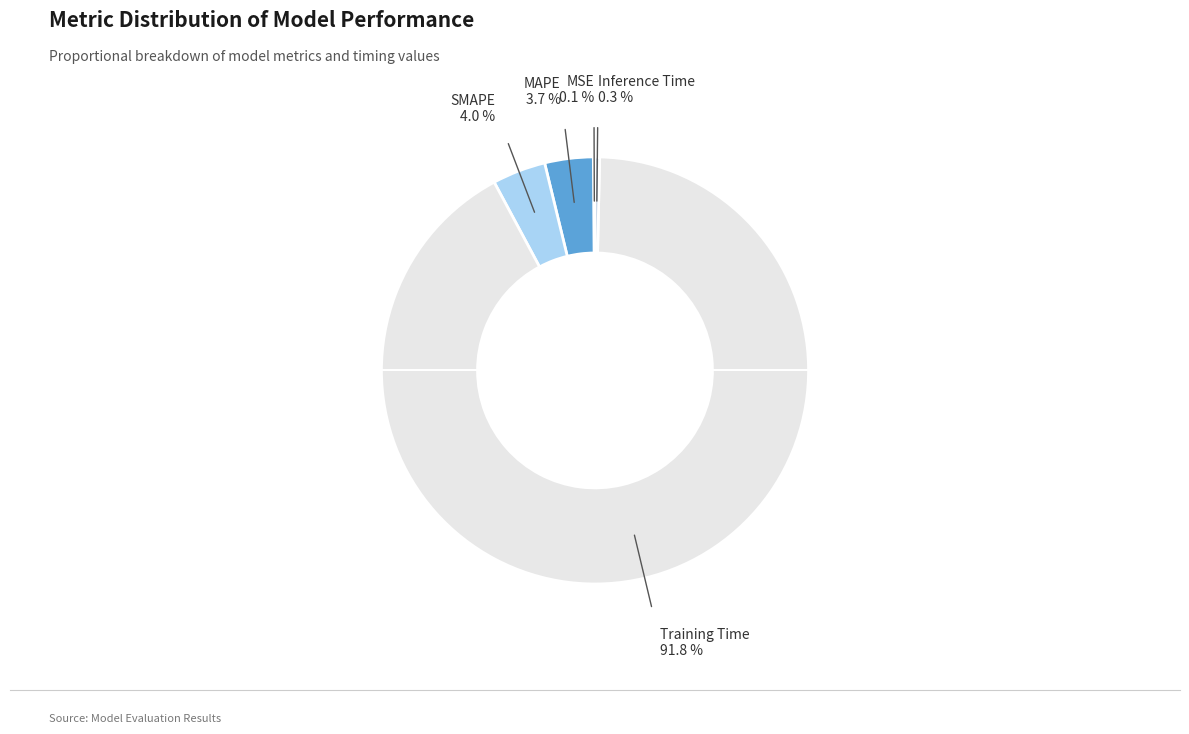

Rank the categories by value from highest to lowest.

Training Time, SMAPE, MAPE, Inference Time, MSE